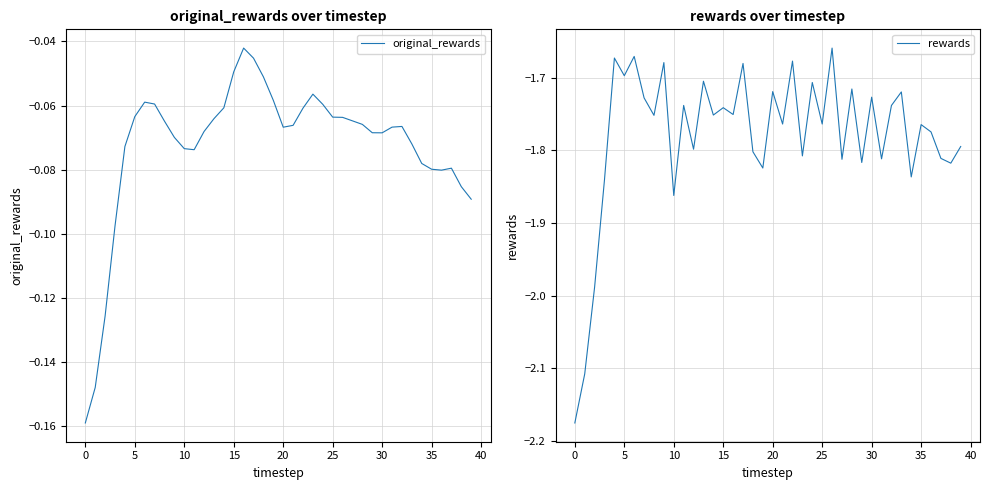

What is the sum of all original_rewards values?

-2.9